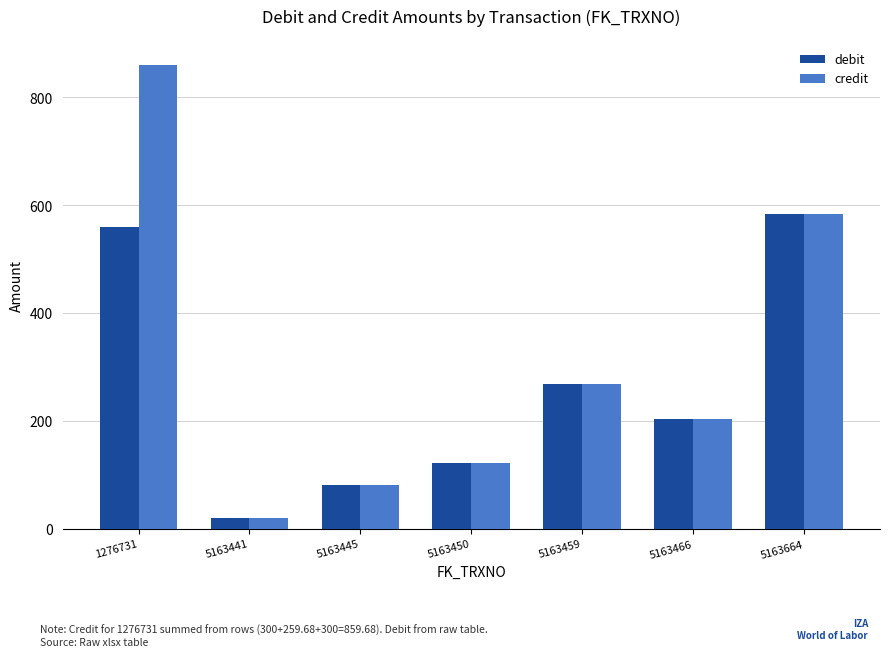

What is the sum of all credit values?

2142.7